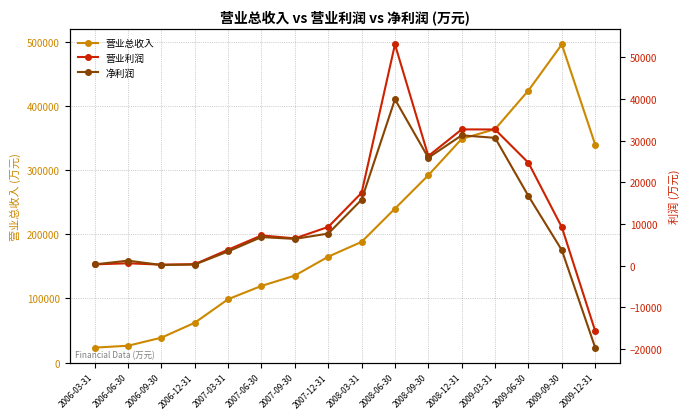

Which series ends up on top after the final intersection of 营业利润 and 净利润?

营业利润